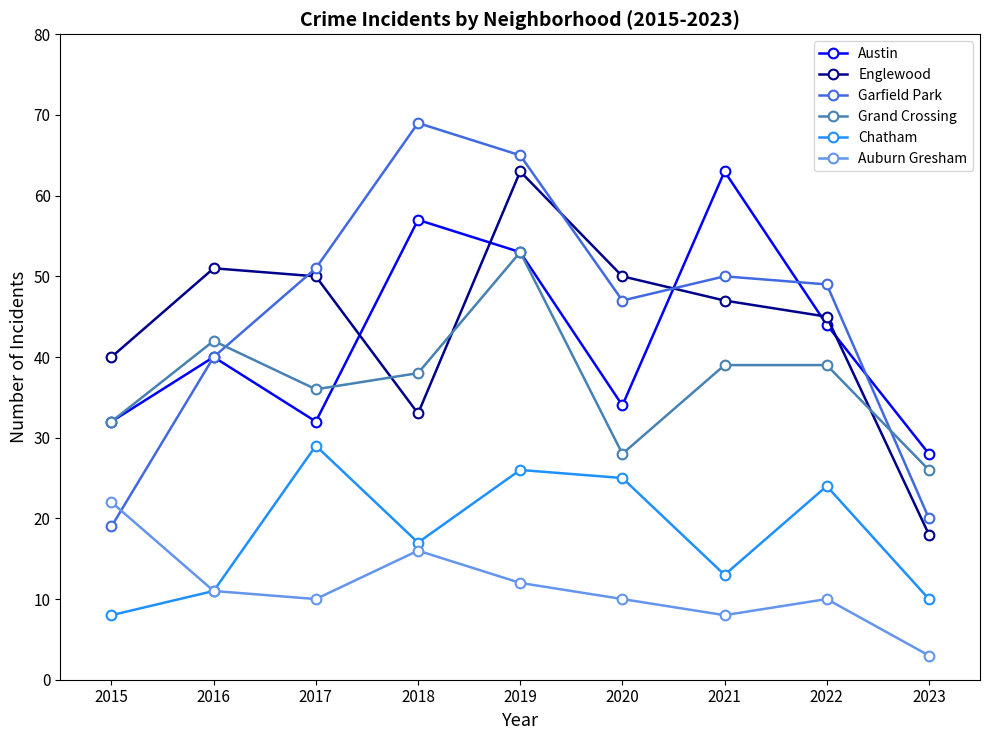

What are all the series names shown in the legend?

Austin, Englewood, Garfield Park, Grand Crossing, Chatham, Auburn Gresham